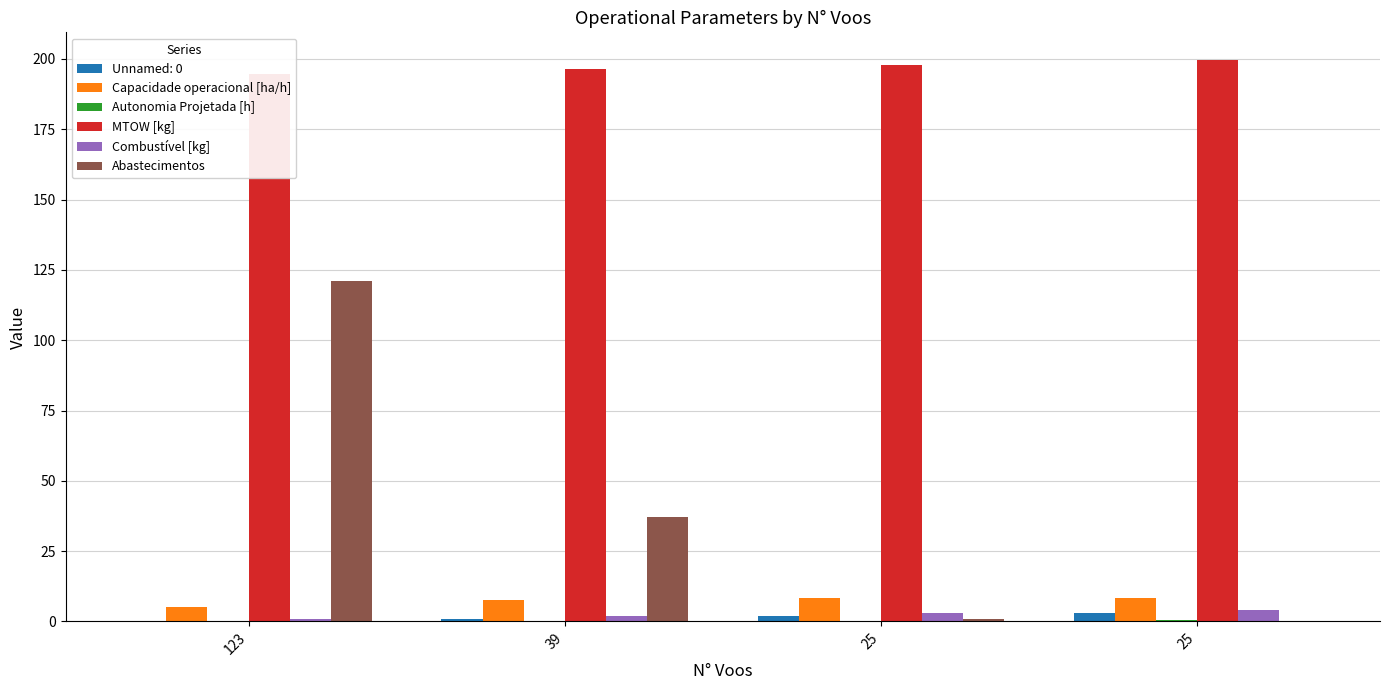

What is the value of the Combustível [kg] bar at the 4th from the left?

3.0